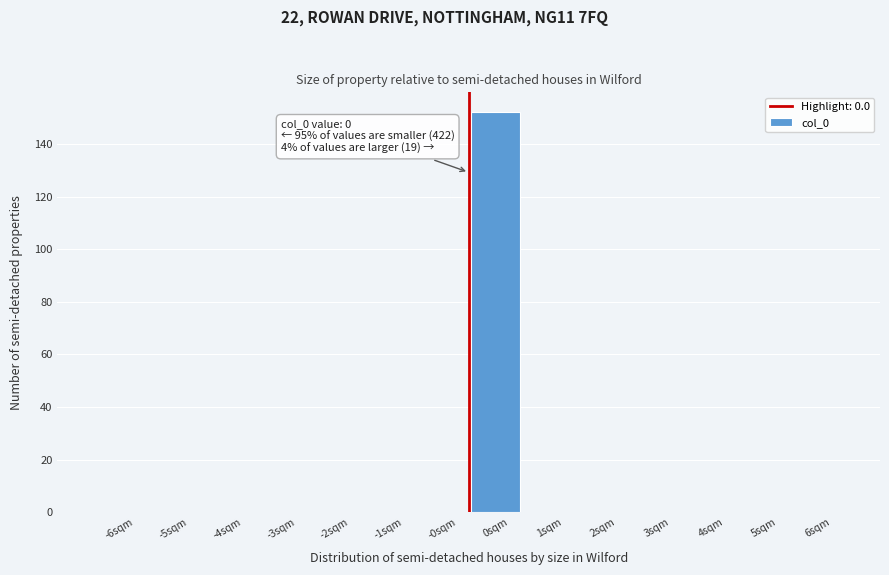

Reading left to right, extract all data points from this chart.

-6sqm=0	-5sqm=0	-4sqm=0	-3sqm=0	-2sqm=0	-1sqm=0	-0sqm=0	0sqm=152	1sqm=0	2sqm=0	3sqm=0	4sqm=0	5sqm=0	6sqm=0